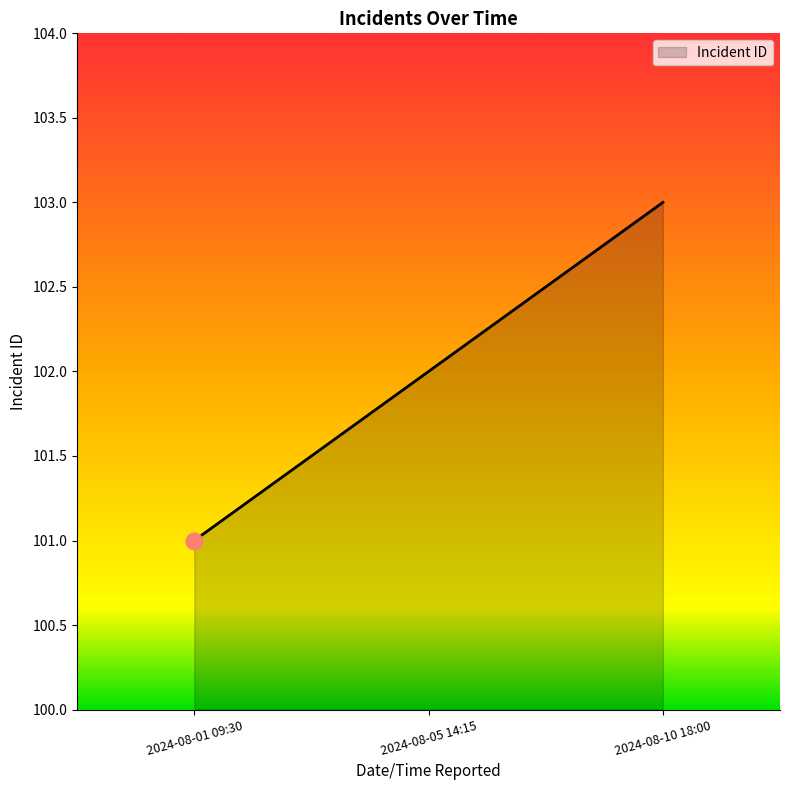

How many lines are shown in the chart?

1